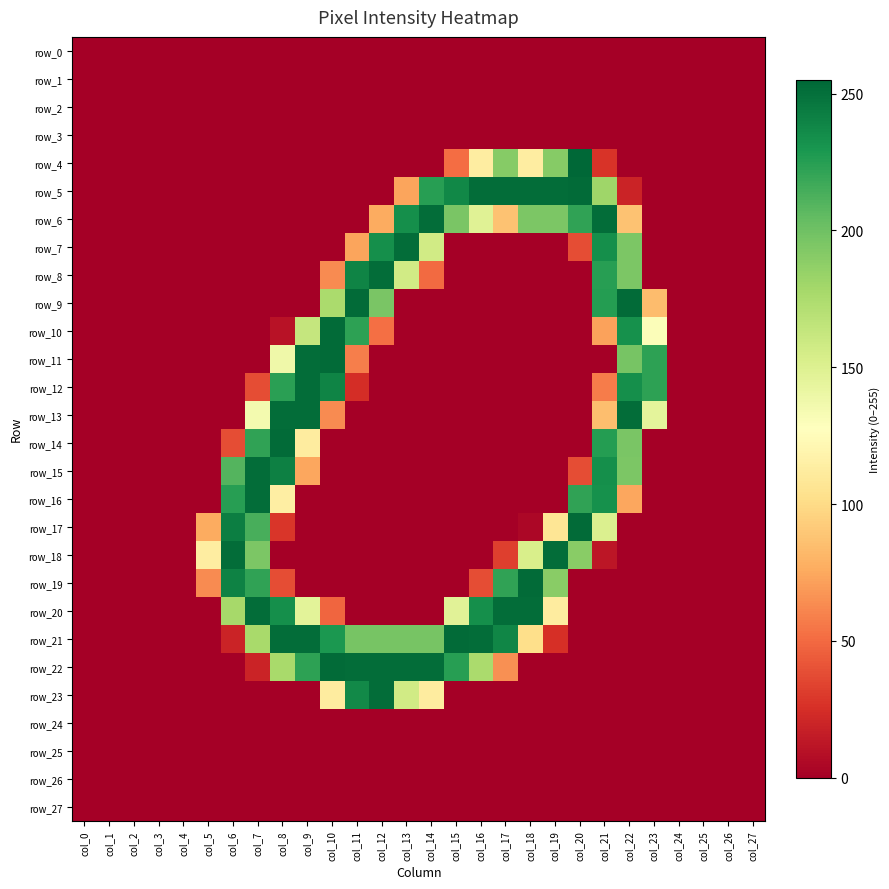

Where is row_4 nearest to the value 127?

col_16